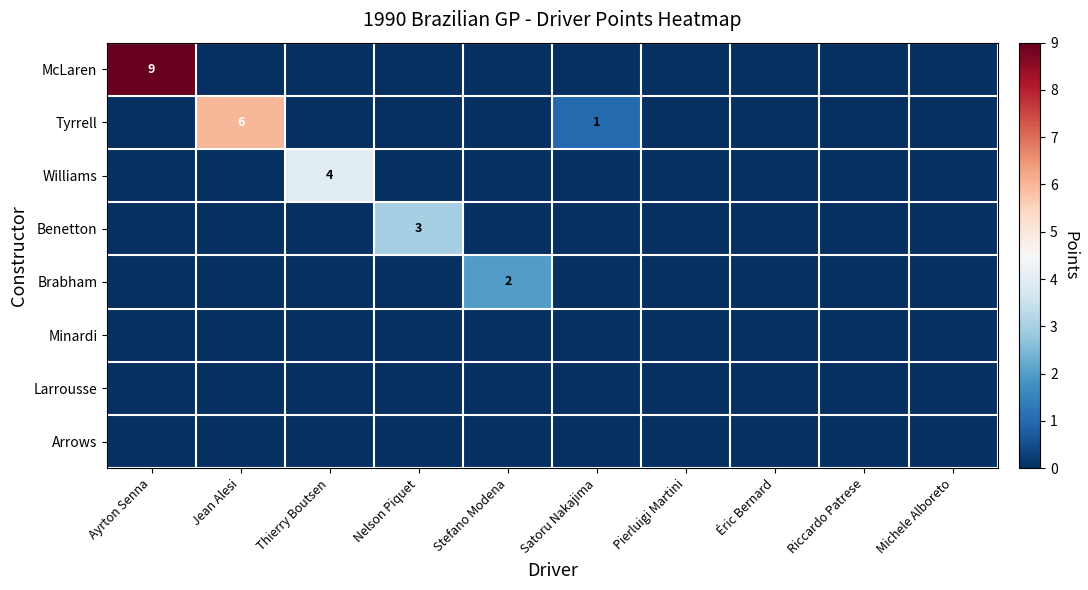

Which series has the largest total across all categories?

McLaren